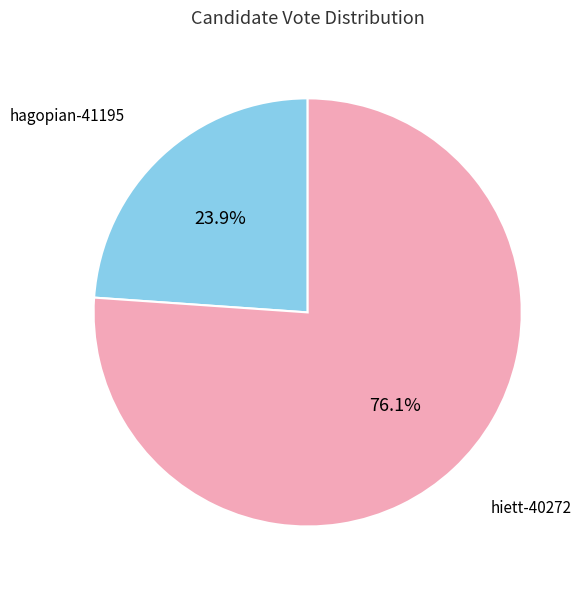

Does any single category account for the majority?

Yes